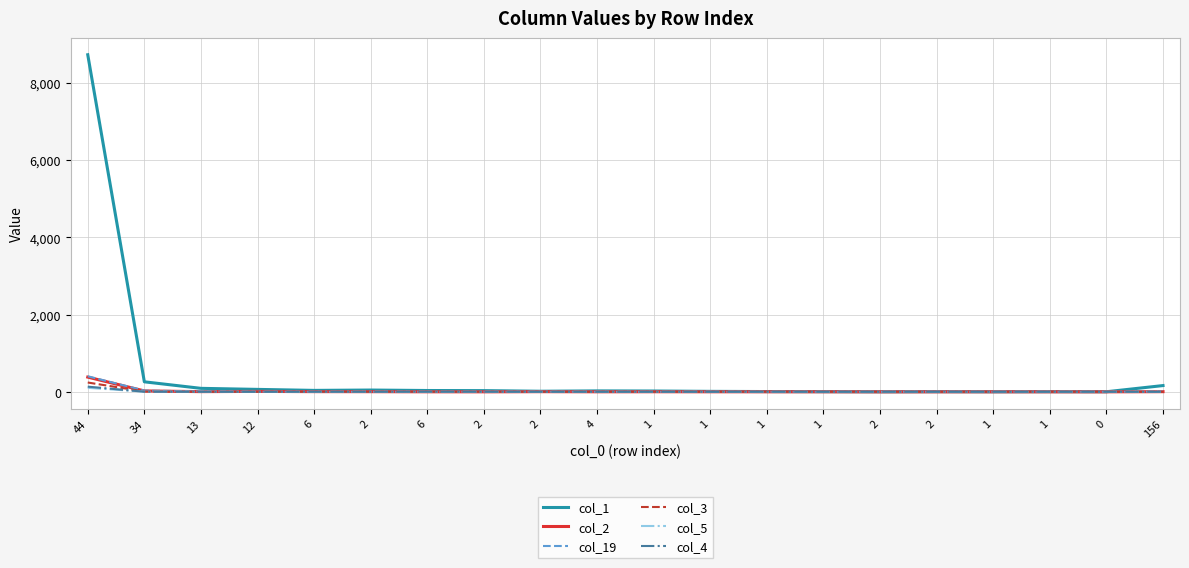

How many lines are shown in the chart?

6